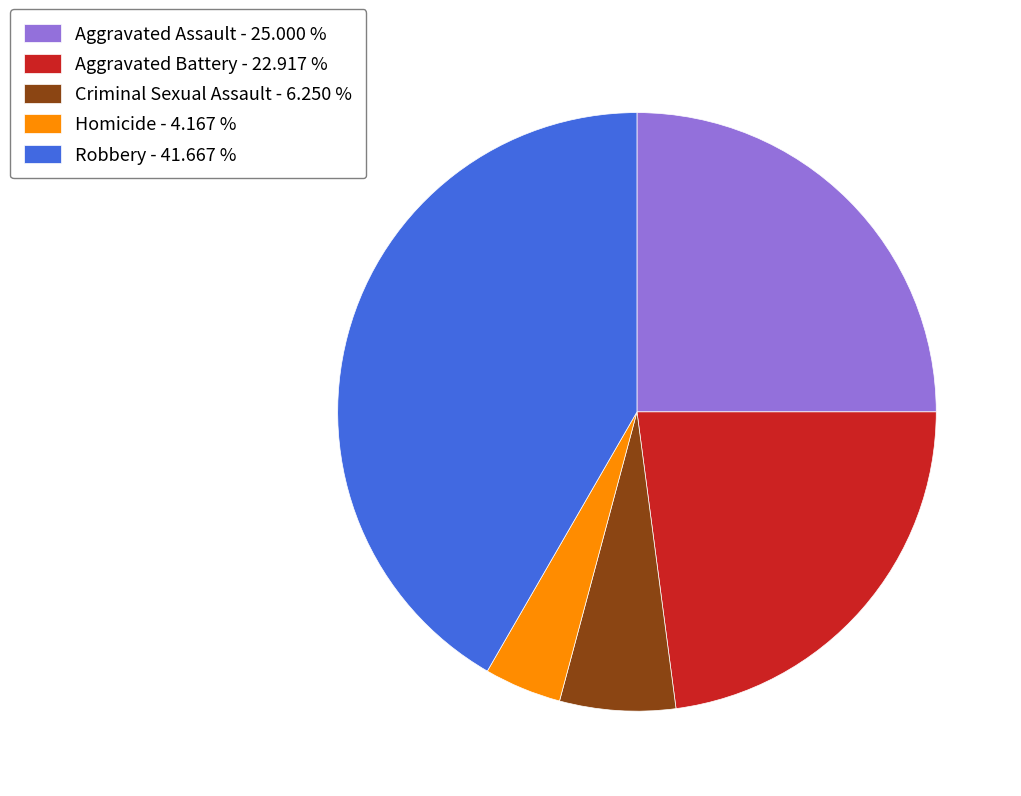

How many segments does this pie chart have?

5